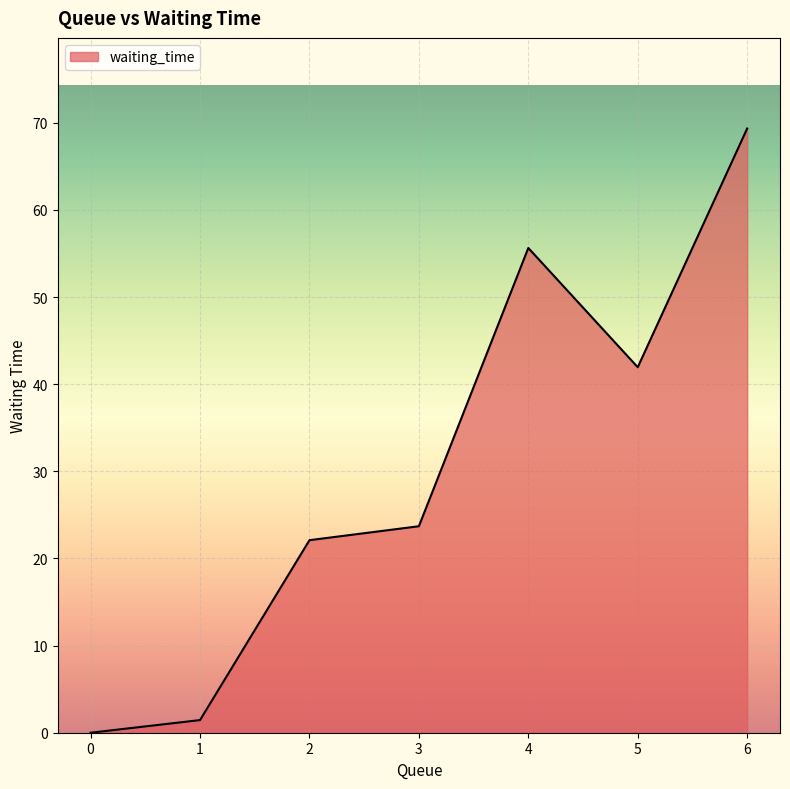

Which label corresponds to the largest value in the chart?

6